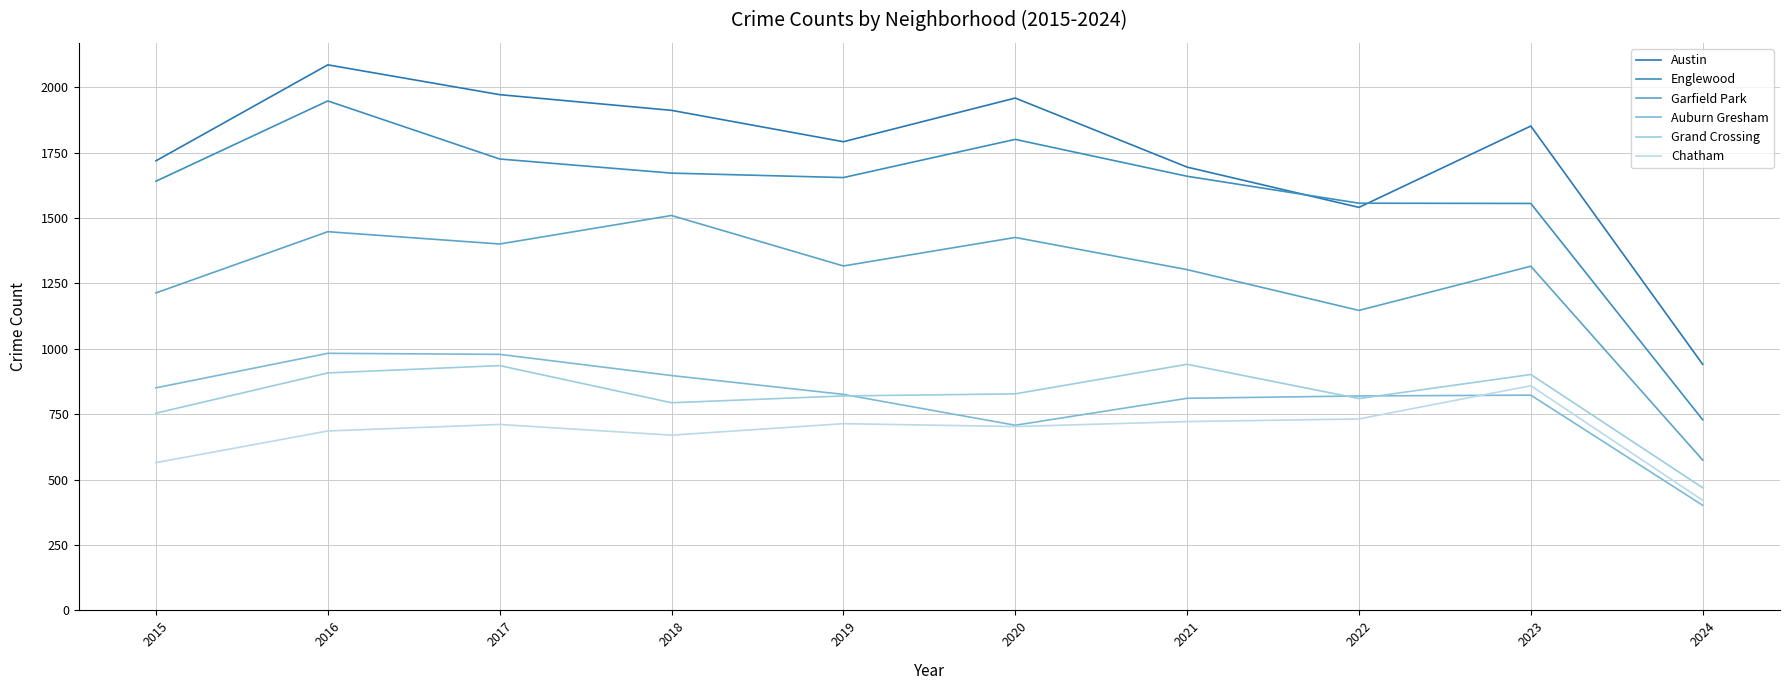

At how many categories does at least one series exceed 1968?

2